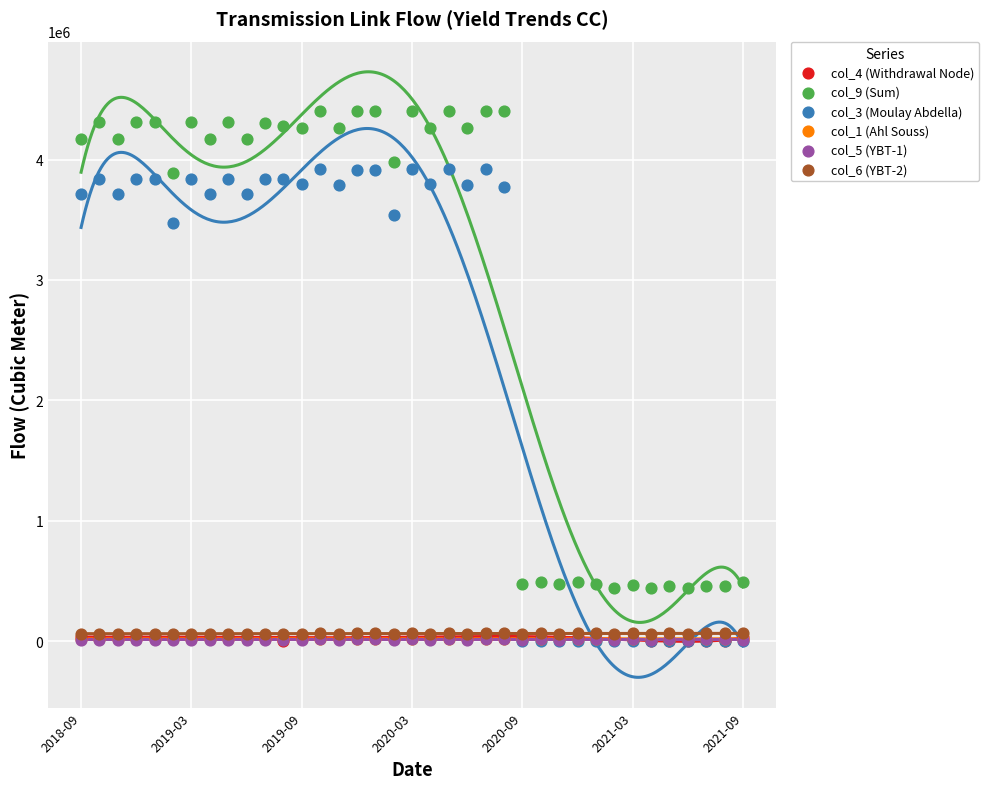

Which series has the widest spread of Y values?

col_9 (Sum)